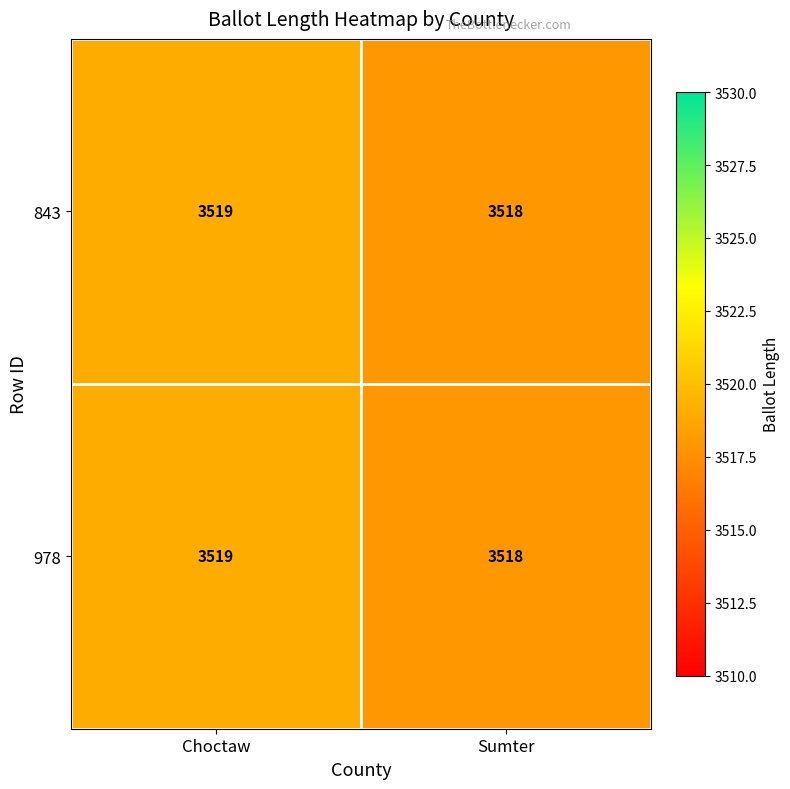

What is the sum of all 978 values?

7037